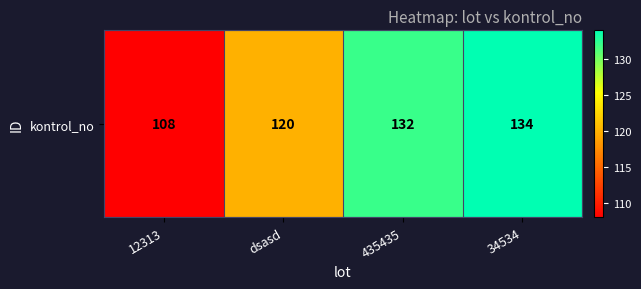

Rank the categories by value from highest to lowest.

34534, 435435, dsasd, 12313